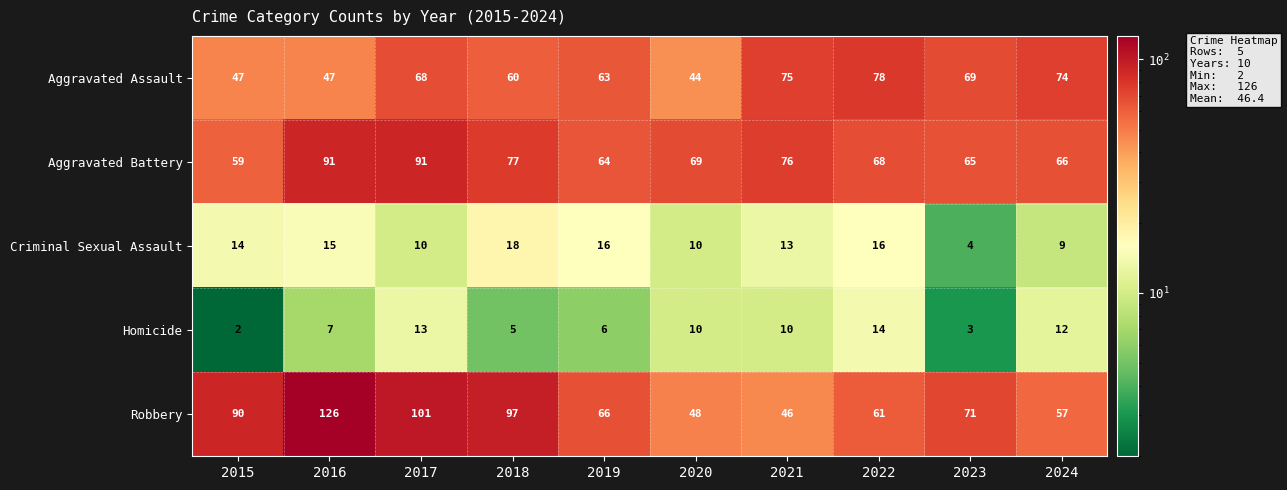

Count the number of data series in this chart.

5